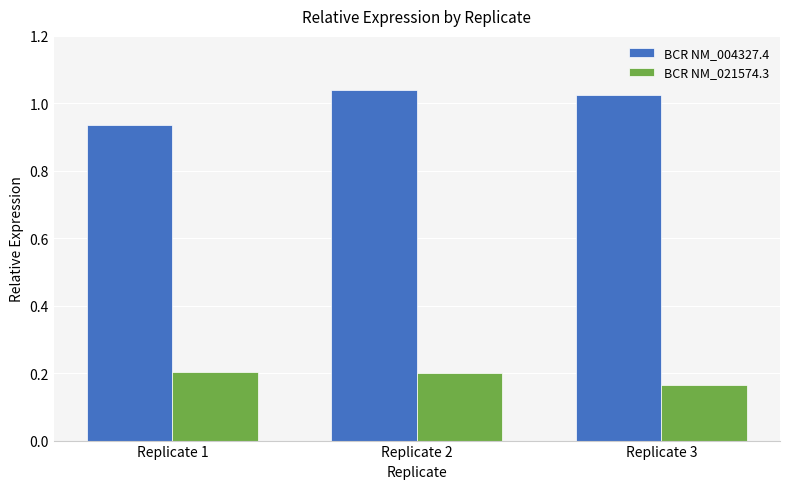

At which label is BCR NM_021574.3 closest to 0?

Replicate 3